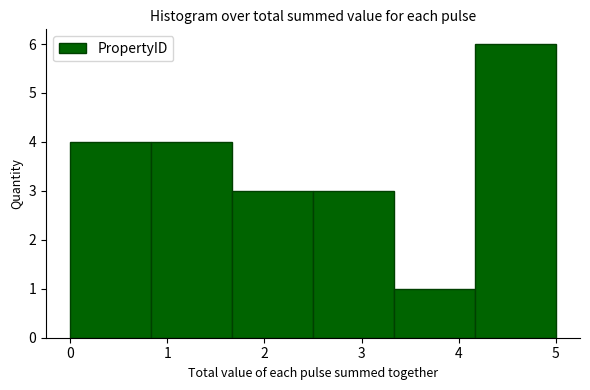

How tall is the bar that spans 0.0 to 0.8 on the x-axis? Neither the bar edges nor the heights are printed on the chart, so give them approximately, as read against the axes.

4